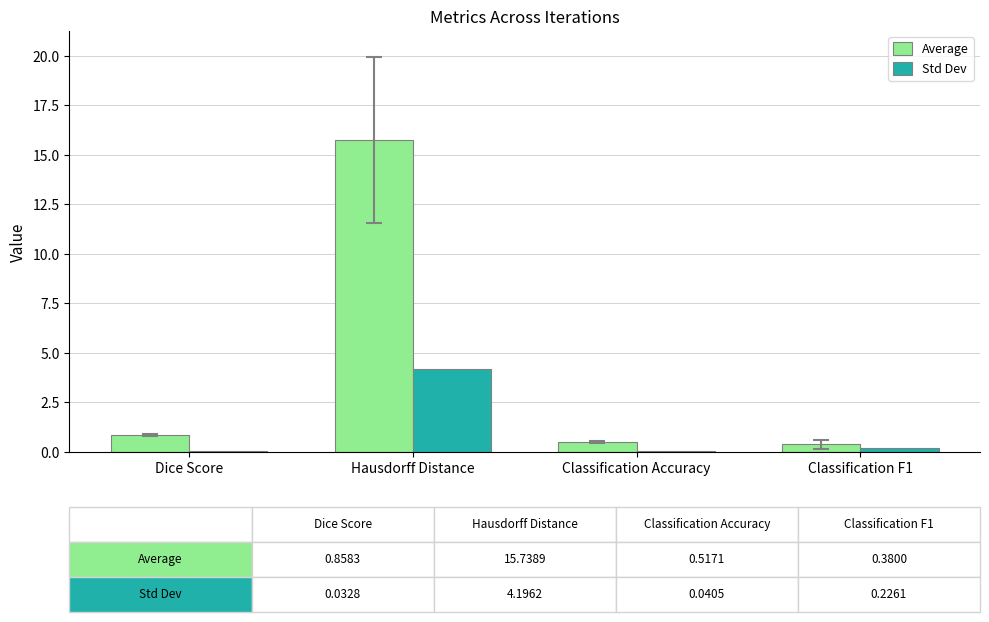

At which category does the chart reach its peak across all series?

Hausdorff Distance